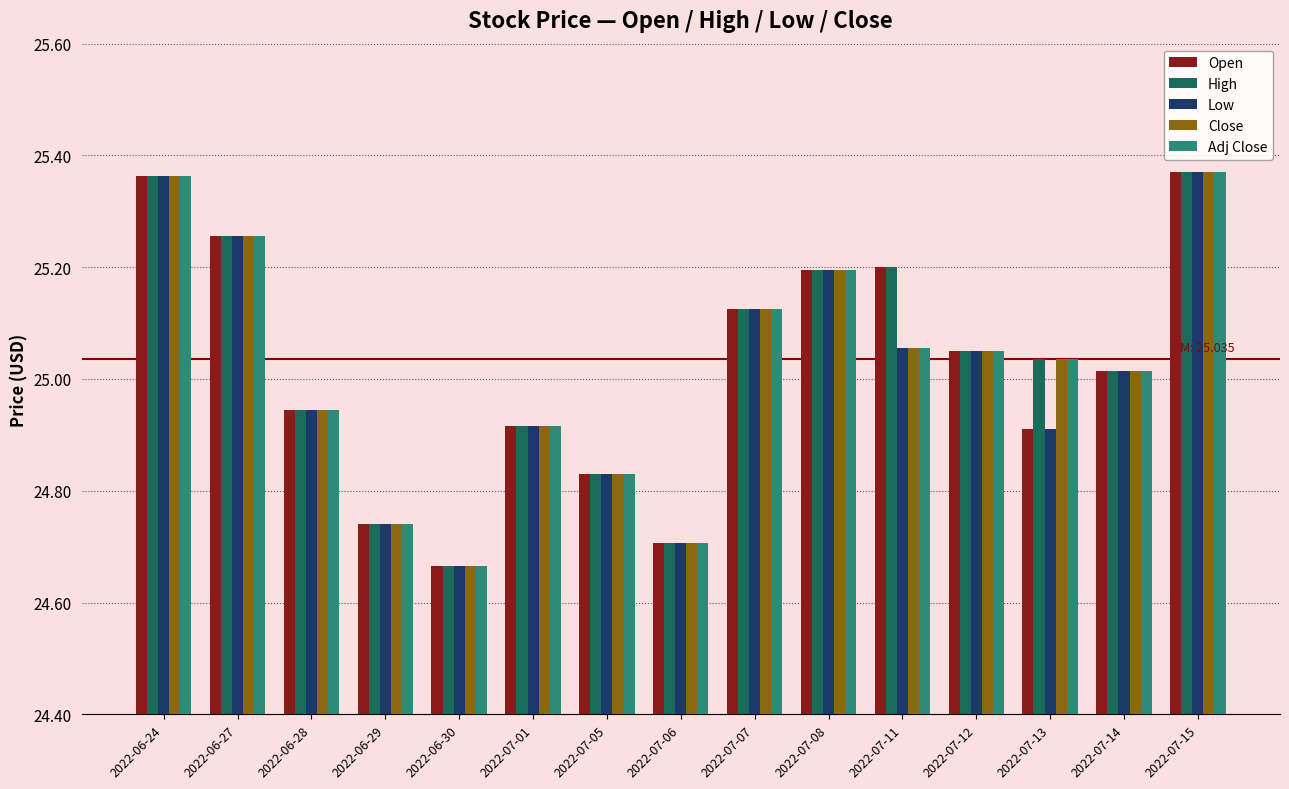

Which category has the lowest value in the High series?

2022-06-30